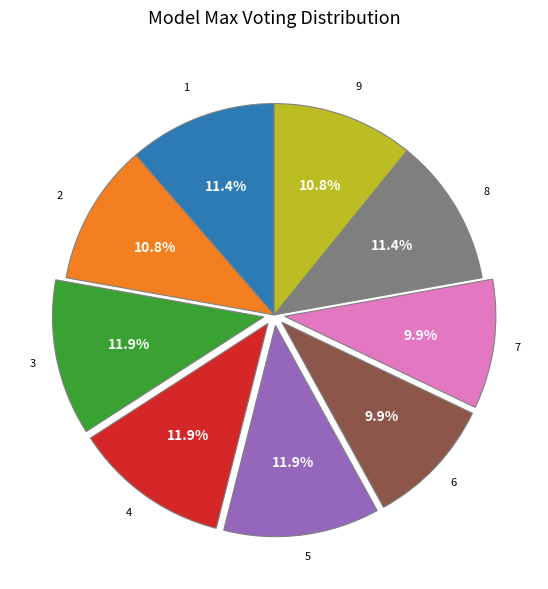

Which has a higher value, 2 or 5?

5